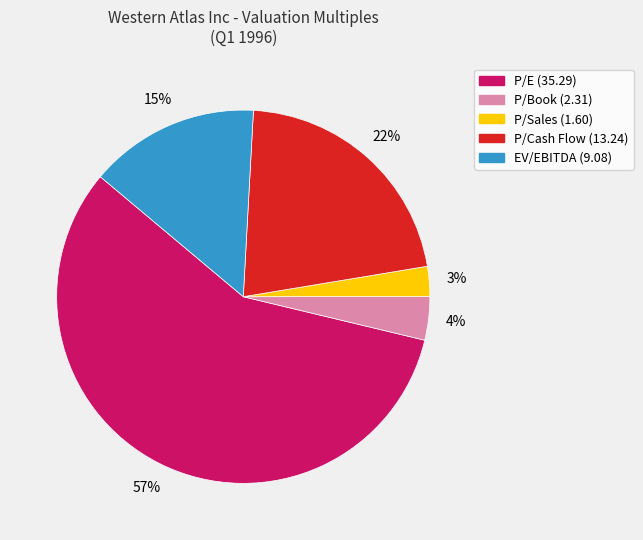

Is EV/EBITDA the majority of the pie?

No